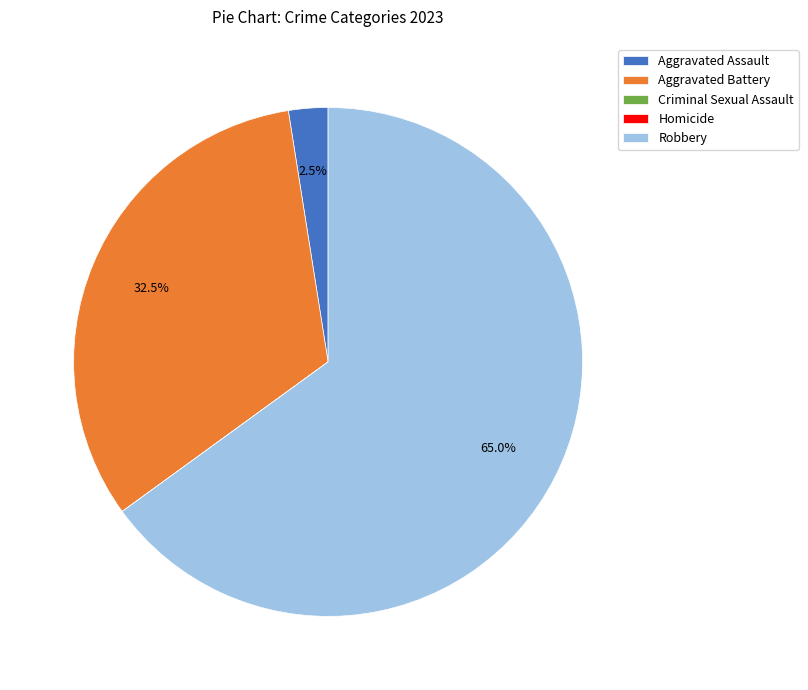

Which category has the biggest portion of the pie?

Robbery